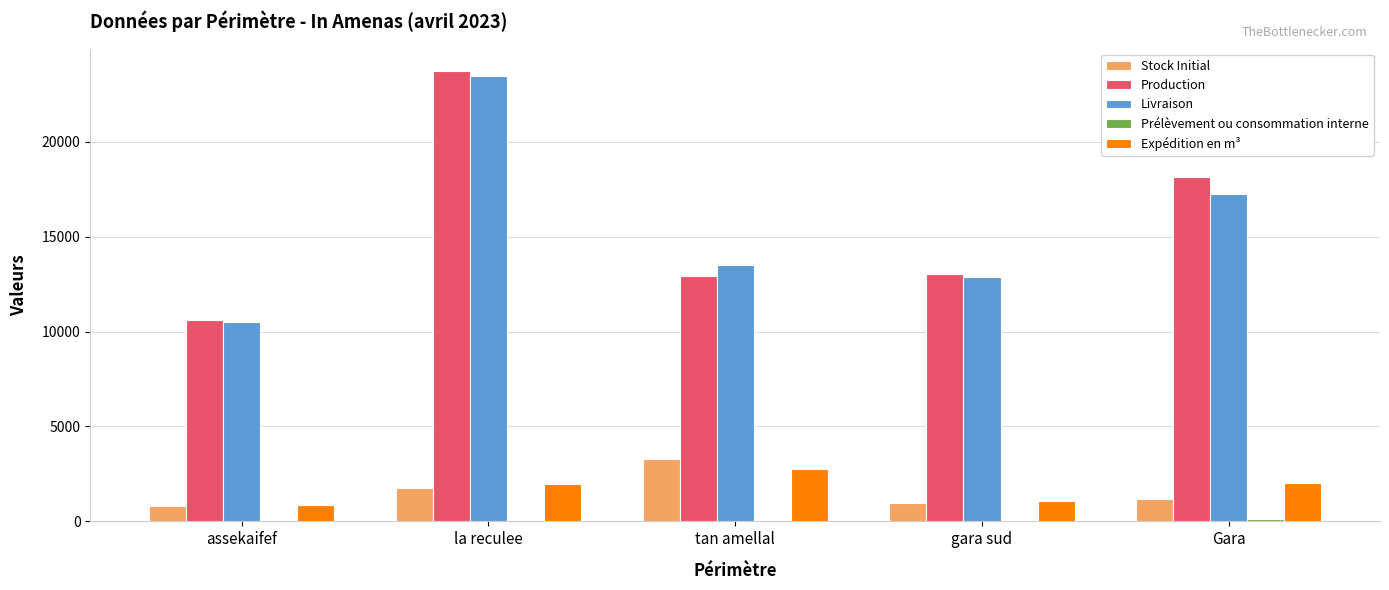

What is the greatest value displayed?

23720.9